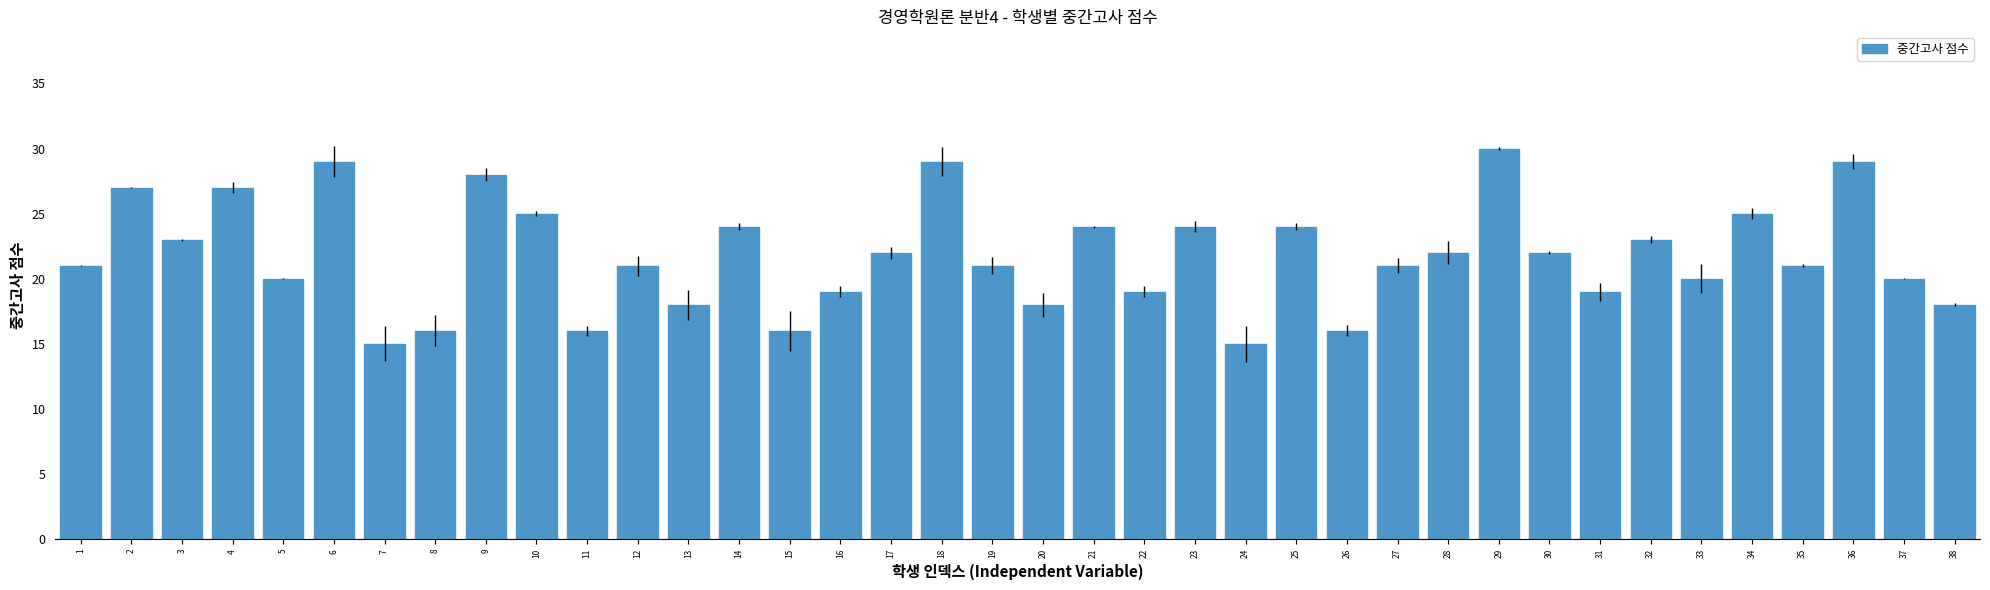

Which has a higher value, 38 or 23?

23